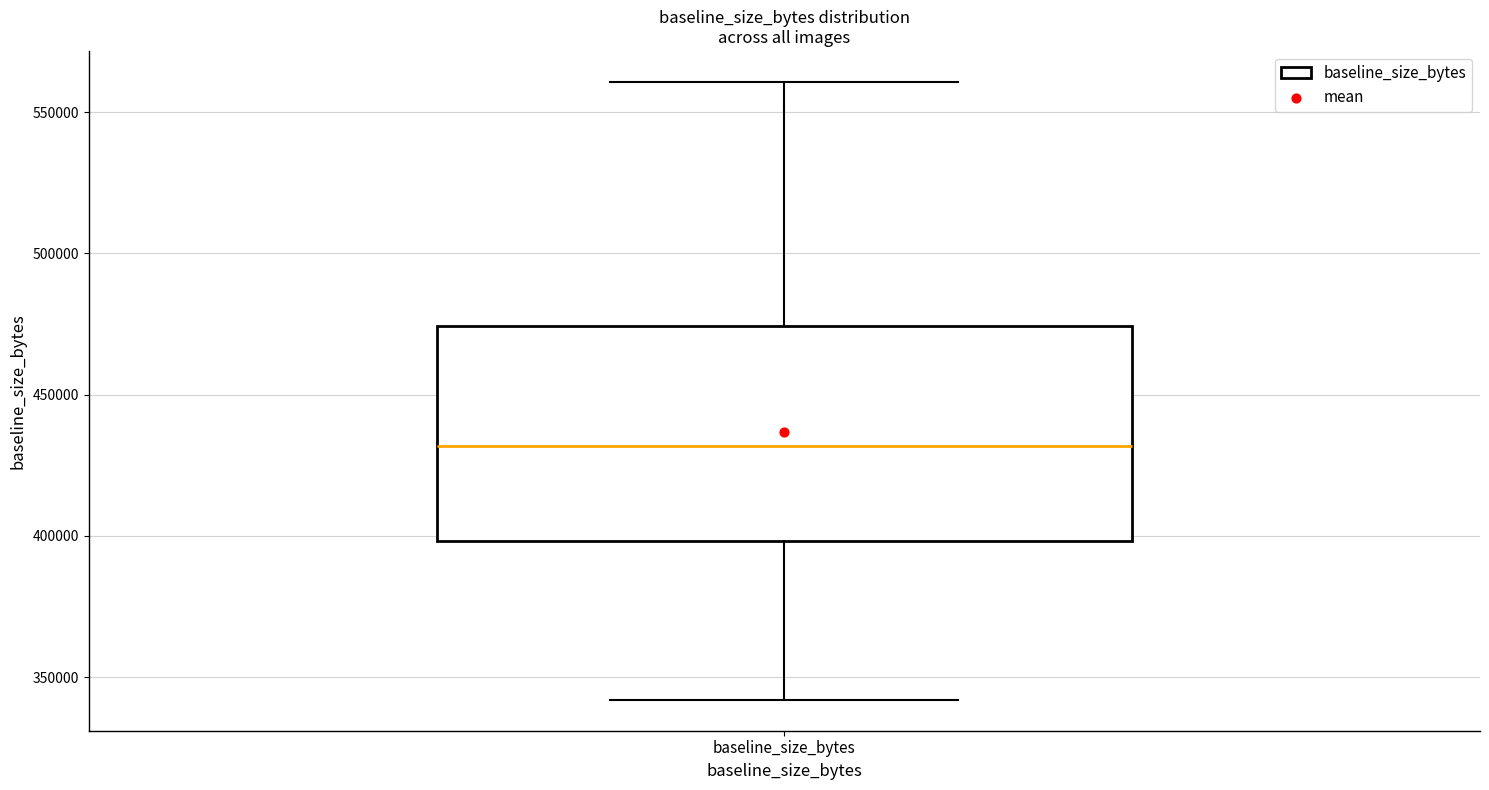

Where is the upper edge of the box for baseline_size_bytes on the y-axis? The values are not printed on the chart, so give them approximately, as read against the axis.

475000